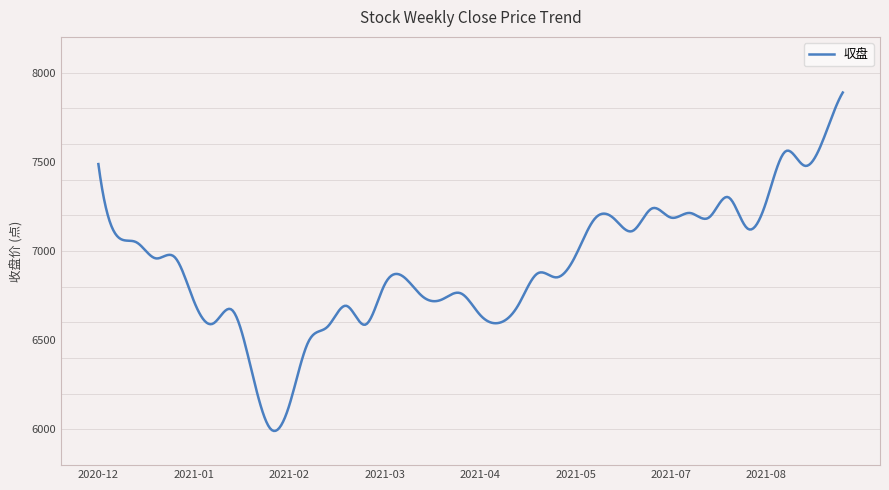

What is the greatest value displayed?

7888.2